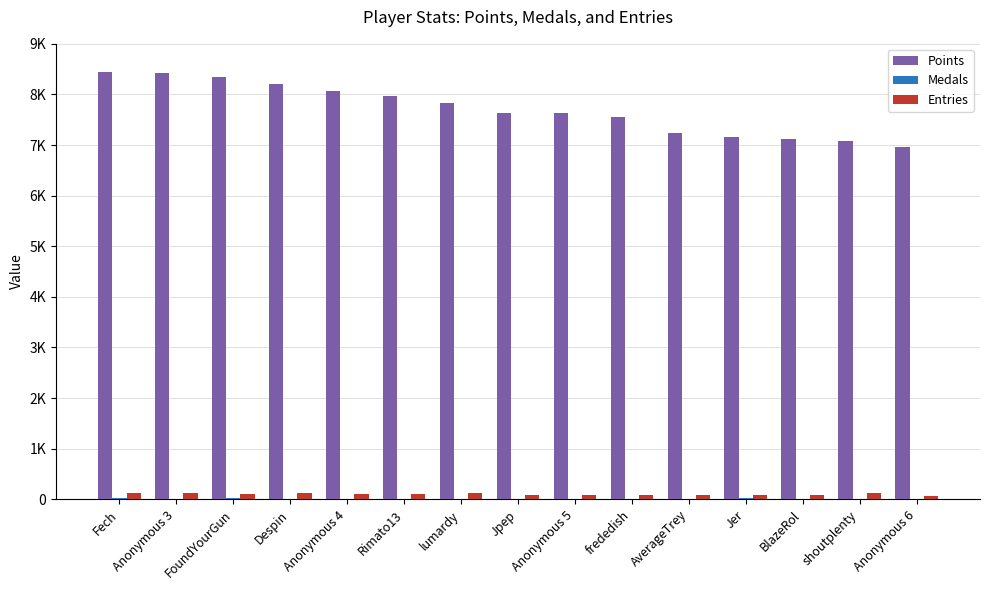

Are the bars grouped side by side (vs. stacked)?

Yes